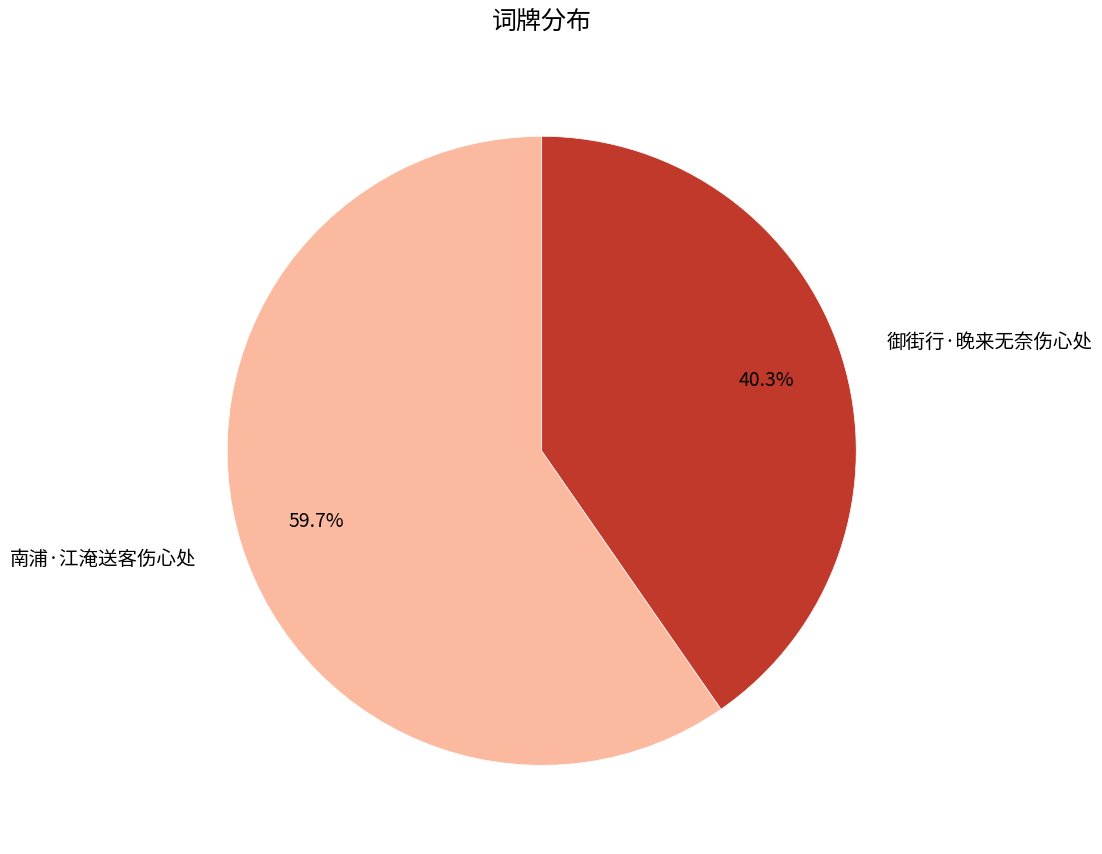

Which slice is the smallest?

御街行·晚来无奈伤心处